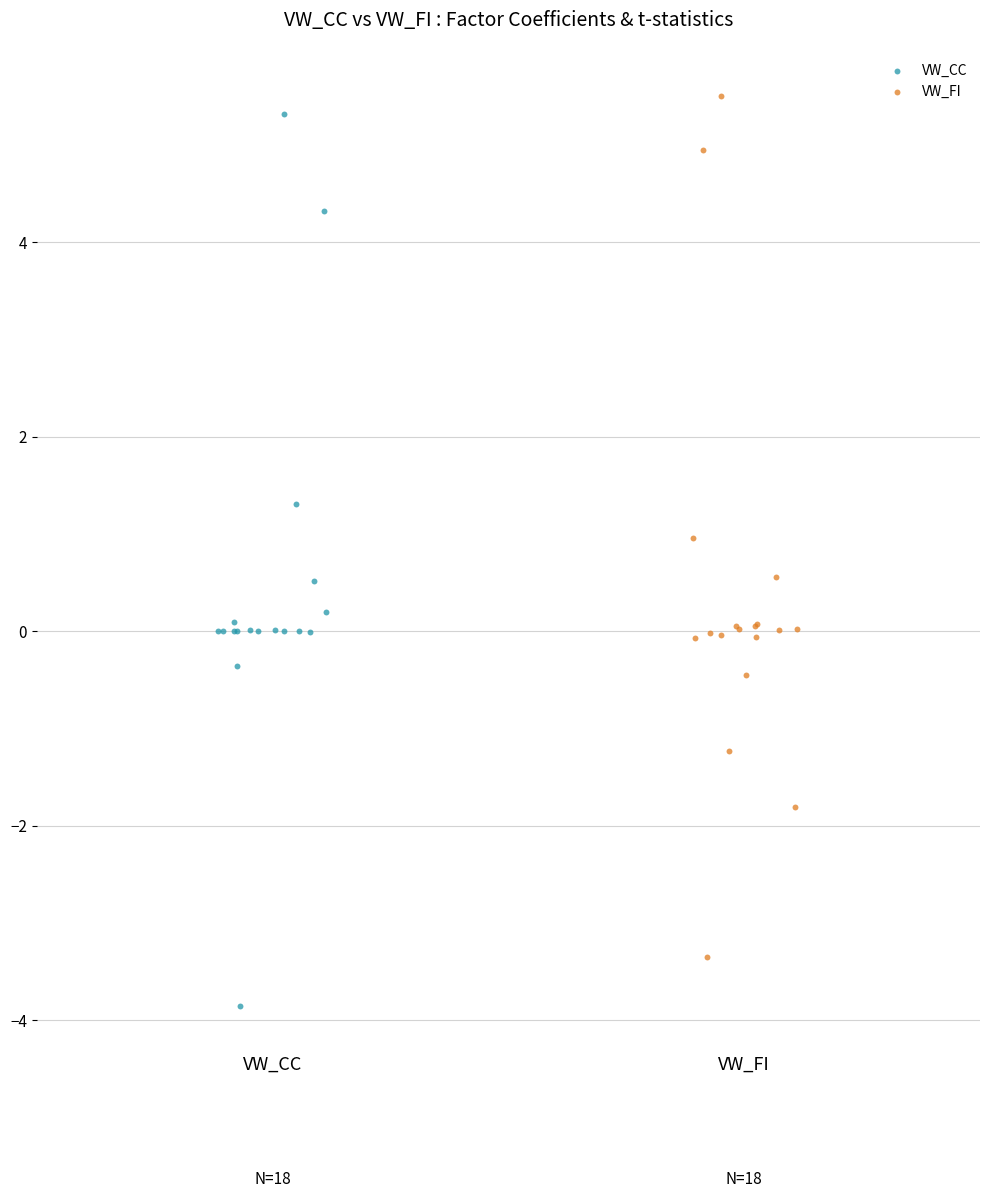

Which series reaches the minimum Y coordinate?

VW_CC